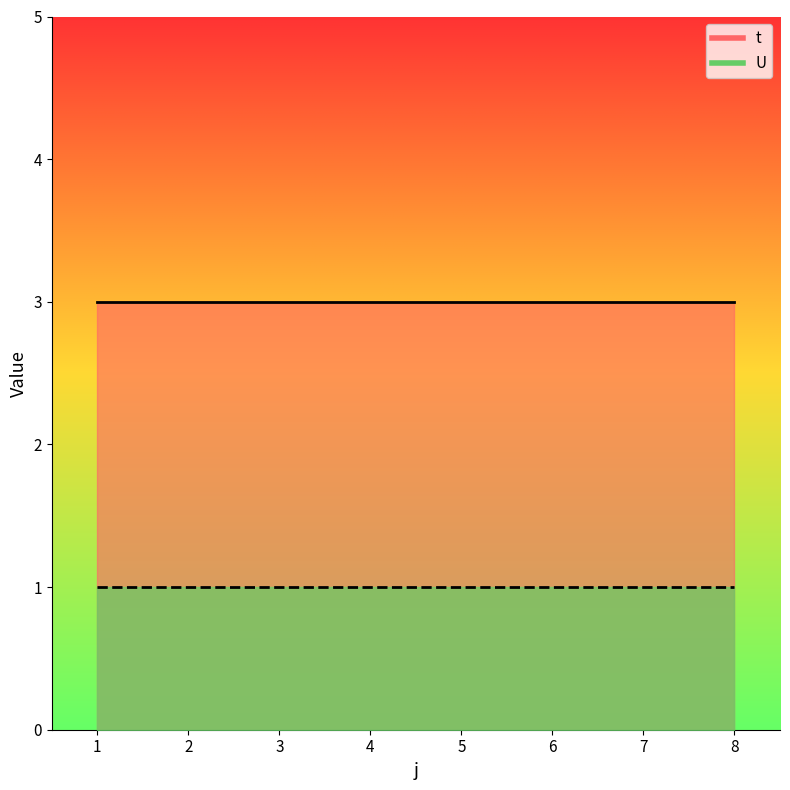

Is the value of U at 2 greater than the value of t at 5?

No